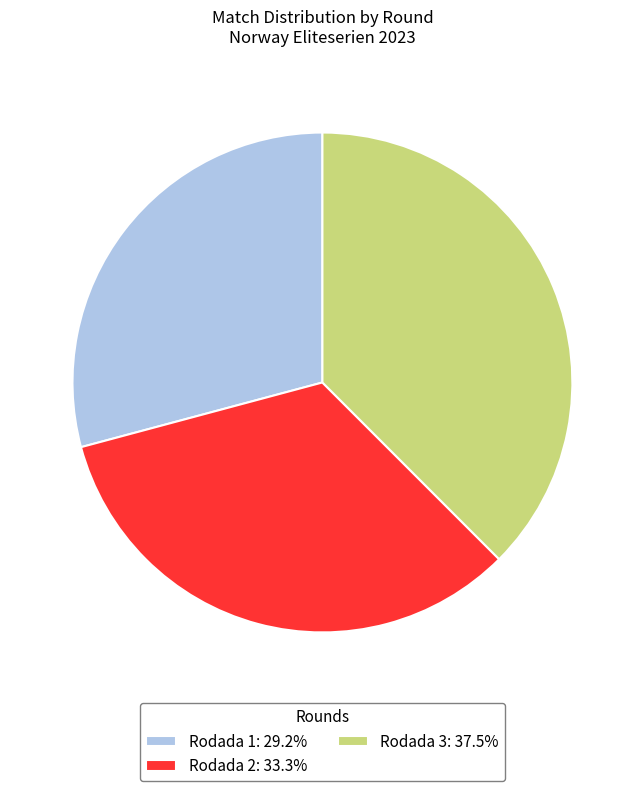

Which slice is the smallest?

Rodada 1